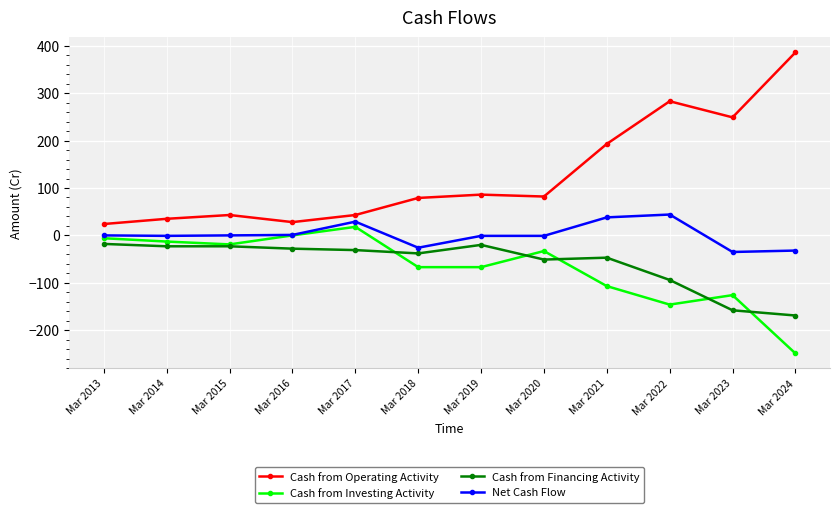

Between Mar 2014 and Mar 2022, which series saw the biggest shift?

Cash from Operating Activity